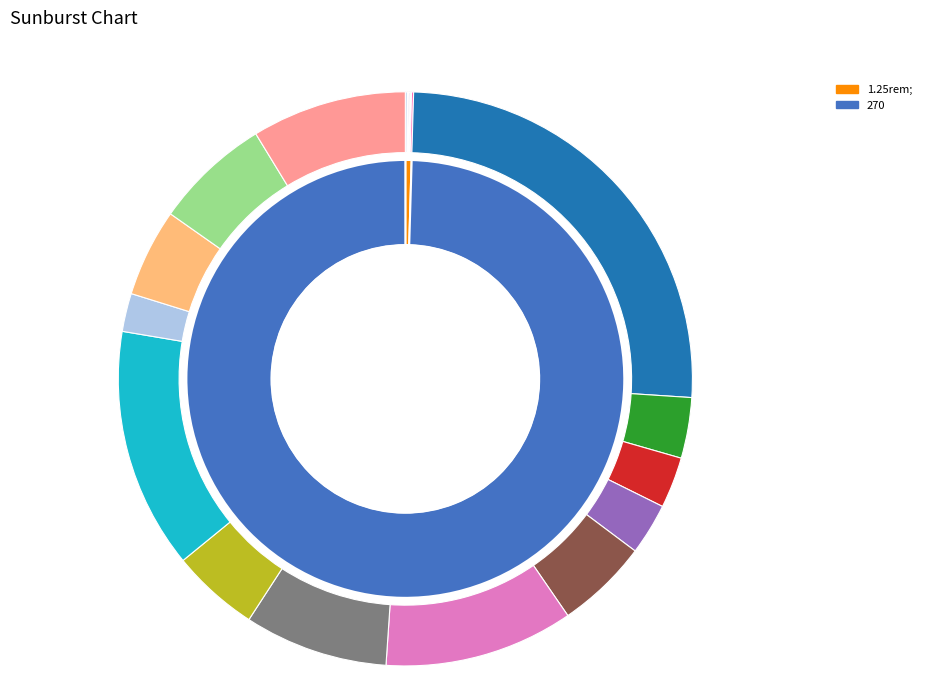

Do 1.25rem; and 270 together represent more than half of the pie?

Yes